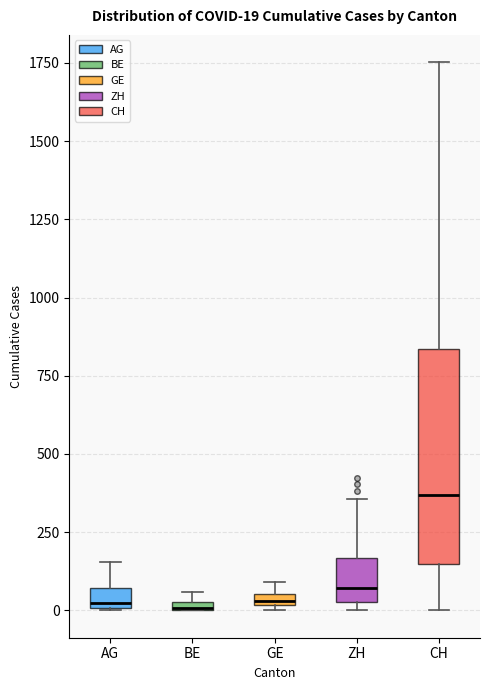

Which box has the highest median line?

CH